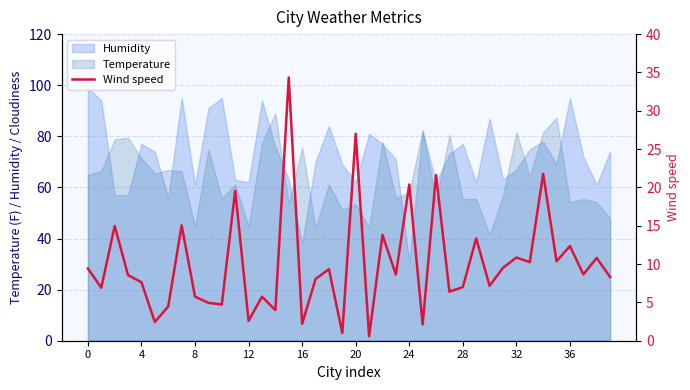

Is it true that Humidity equals 77.0 at 4?

True